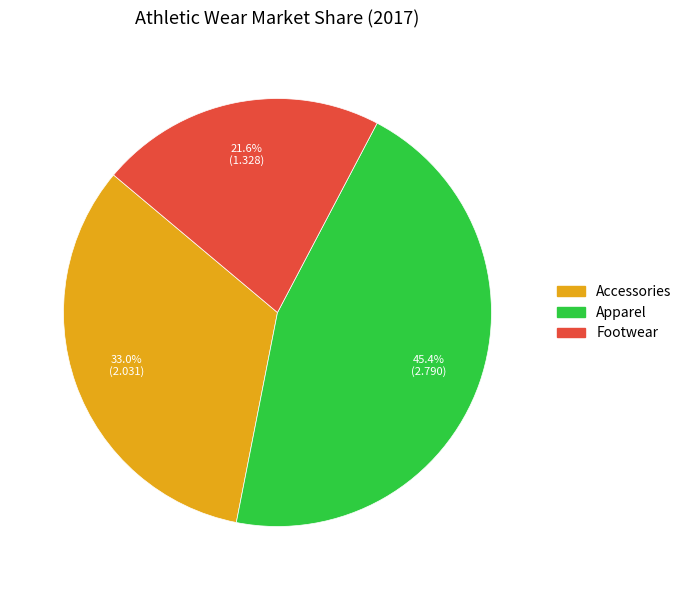

What percentage is the Apparel slice, to the nearest percent?

45%